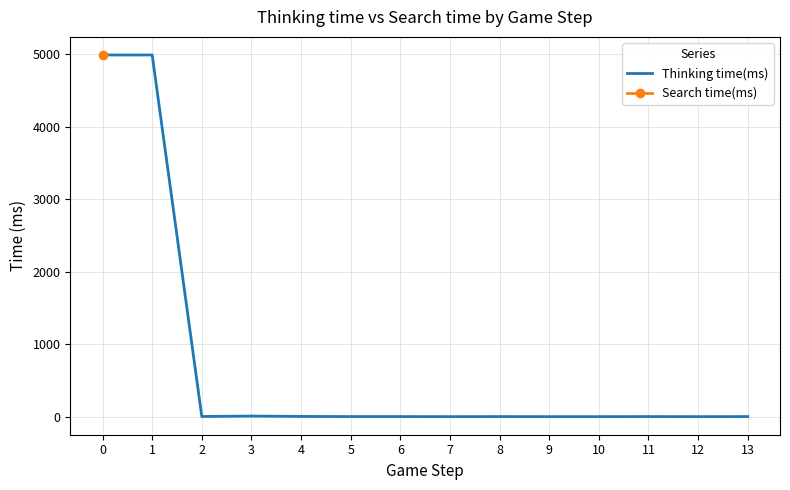

The chart shows a value of 4990 at 0. True or false?

True